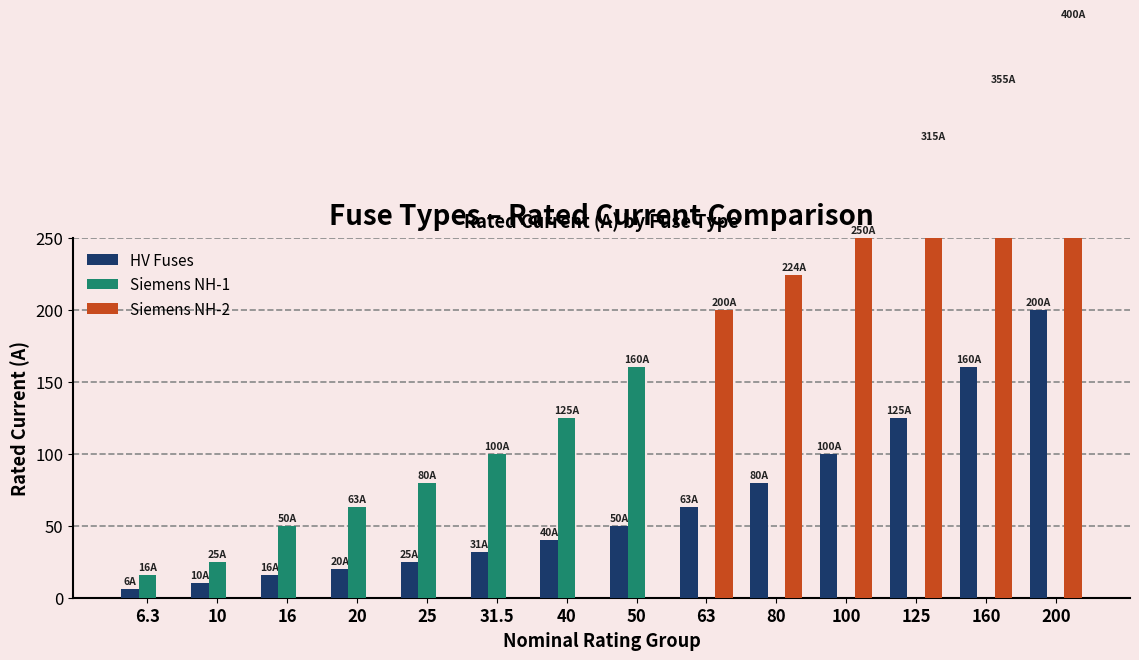

Which series has the largest total across all categories?

Siemens NH-2